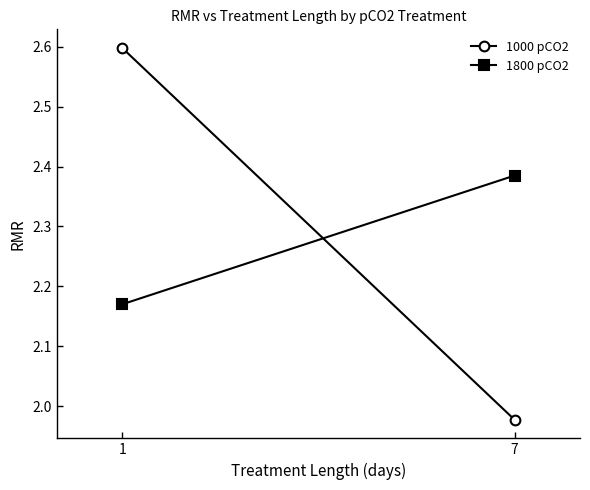

How many categories are shown in the chart?

2